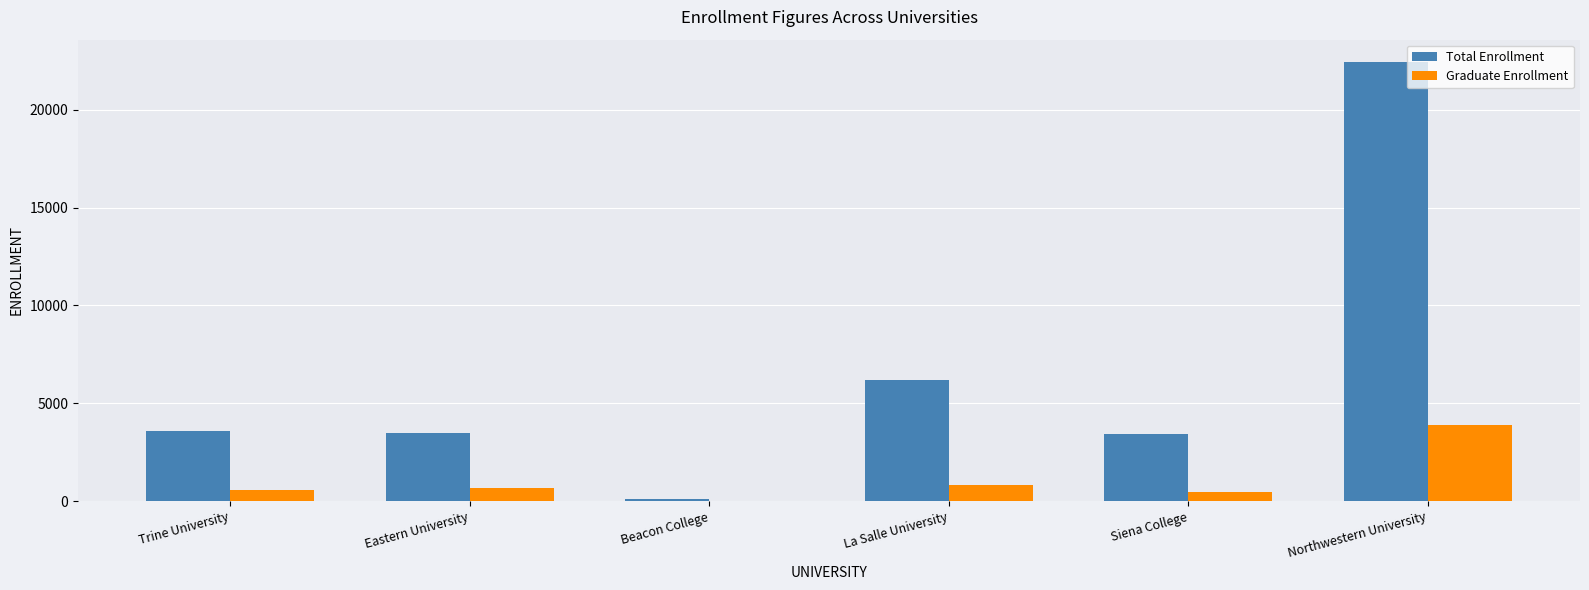

Which series has the largest total across all categories?

Total Enrollment